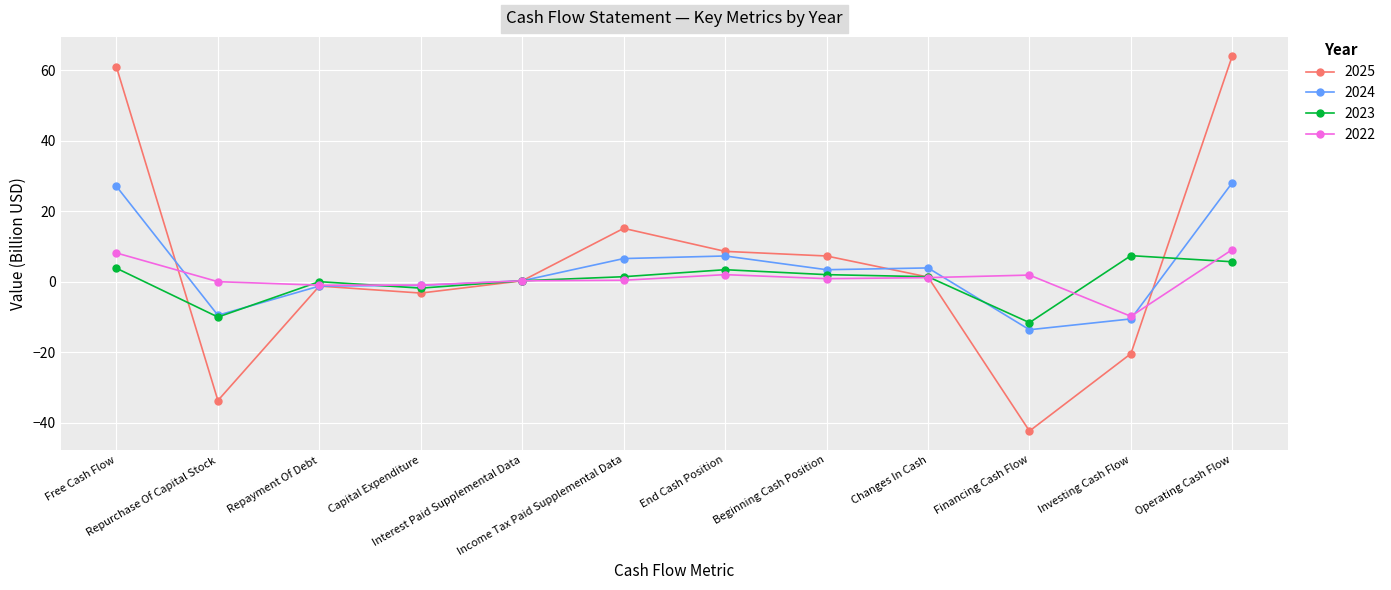

How many lines are shown in the chart?

4